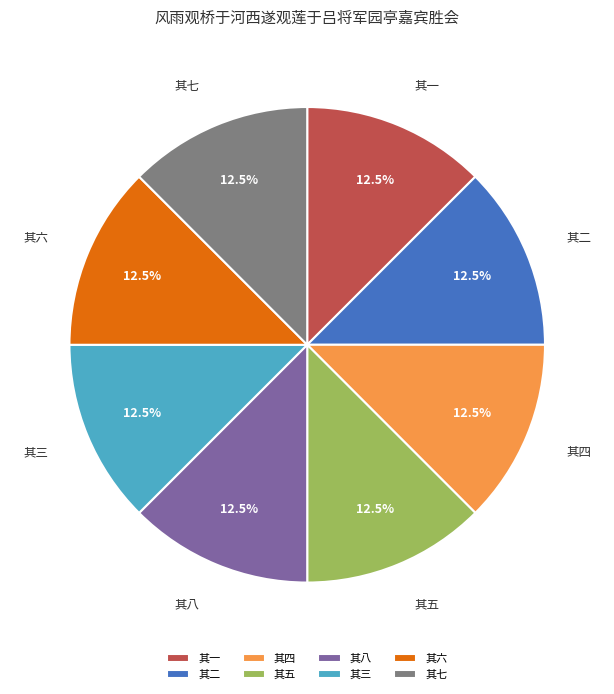

Do 其一 and 其二 together represent more than half of the pie?

No